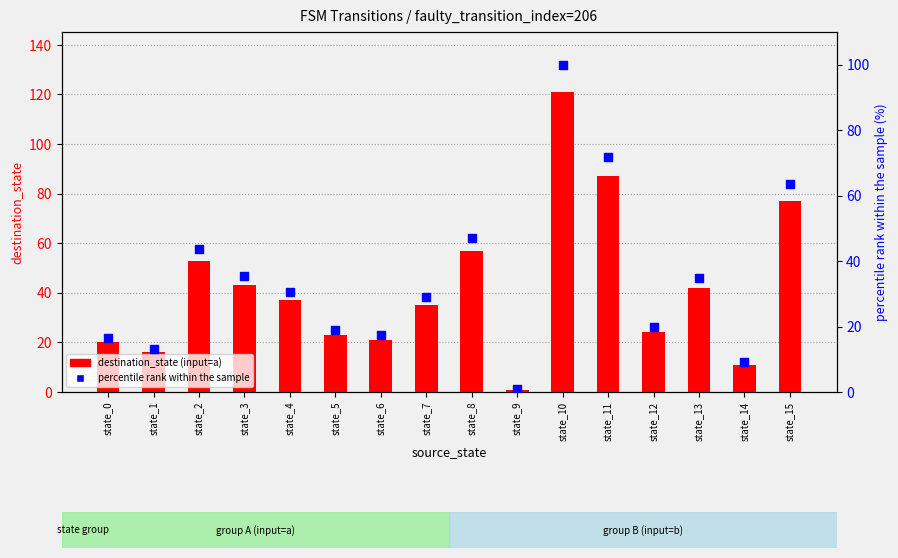

Which series contains the lowest Y value?

percentile rank within the sample